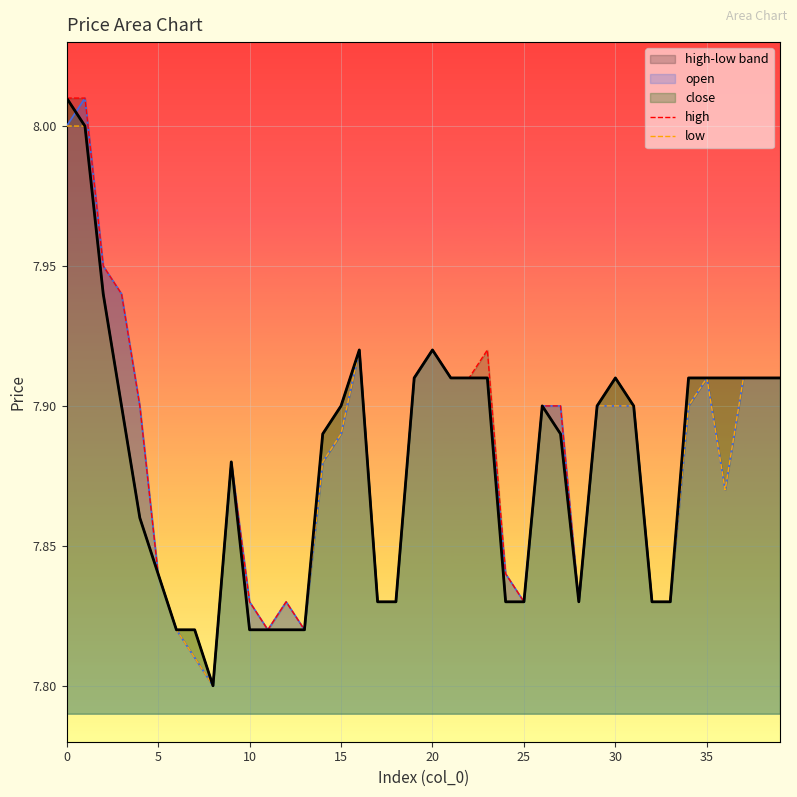

What is the difference between the maximum and second lowest values in the low series?

0.2